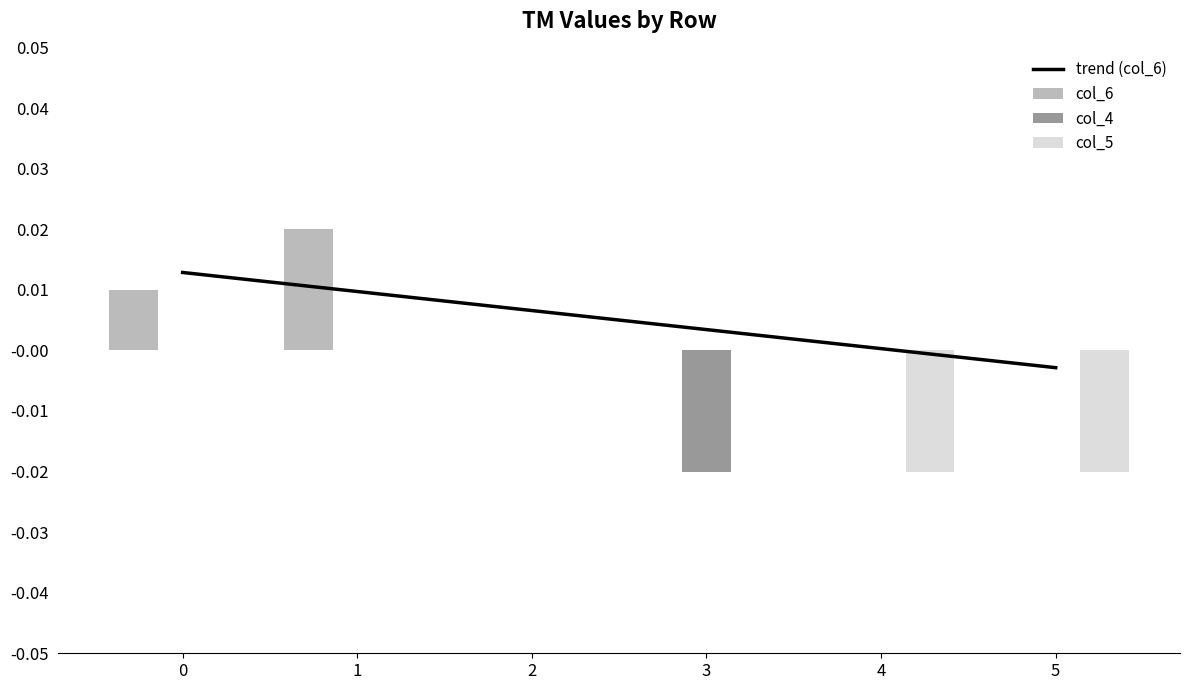

Which has a higher value, 4 or 5?

4